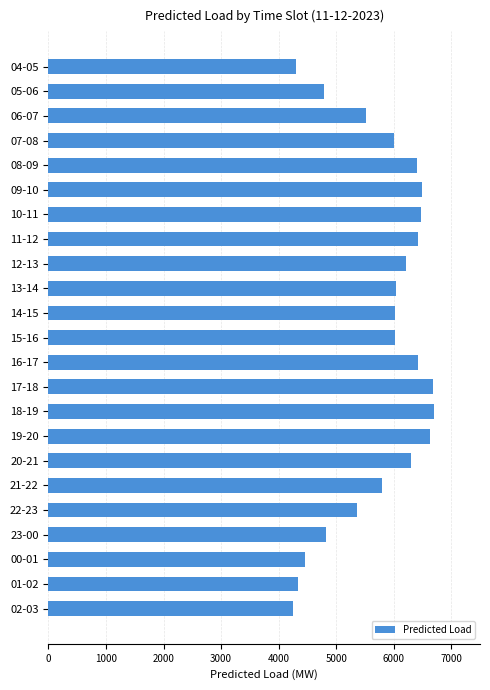

How many values are below 6030?

11